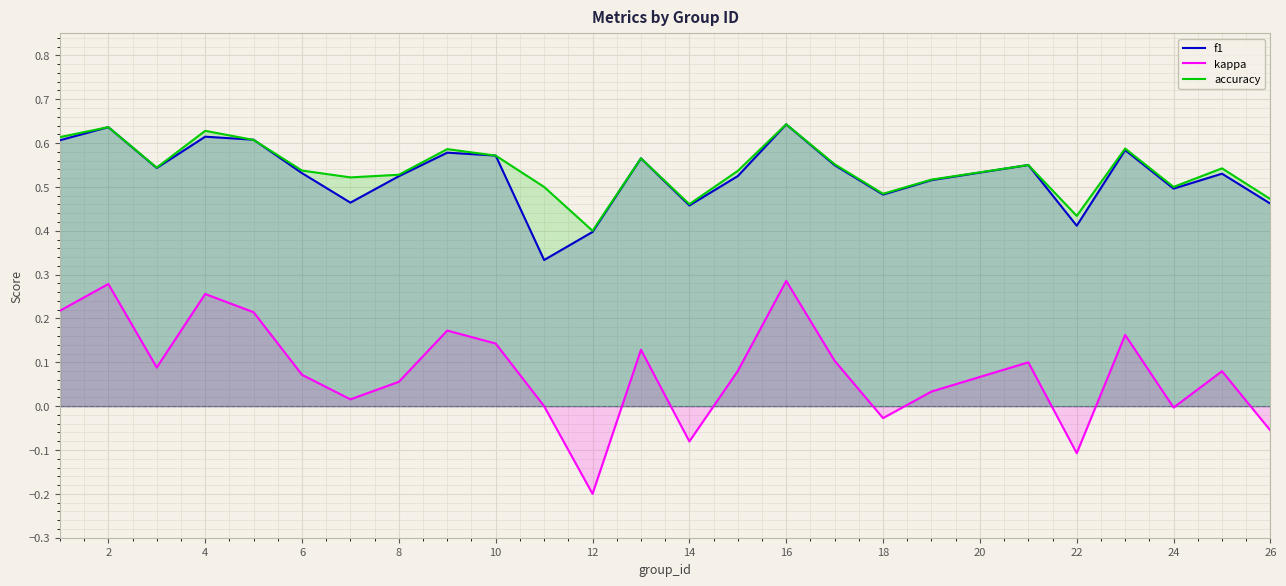

Reading left to right, list all the values displayed in this chart.

f1: 0.6	0.6	0.5	0.6	0.6	0.5	0.5	0.5	0.6	0.6	0.3	0.4	0.6	0.5	0.5	0.6	0.5	0.5	0.5	0.6	0.4	0.6	0.5	0.5	0.5
kappa: 0.2	0.3	0.1	0.3	0.2	0.1	0.0	0.1	0.2	0.1	0.0	-0.2	0.1	-0.1	0.1	0.3	0.1	-0.0	0.0	0.1	-0.1	0.2	-0.0	0.1	-0.1
accuracy: 0.6	0.6	0.5	0.6	0.6	0.5	0.5	0.5	0.6	0.6	0.5	0.4	0.6	0.5	0.5	0.6	0.6	0.5	0.5	0.6	0.4	0.6	0.5	0.5	0.5